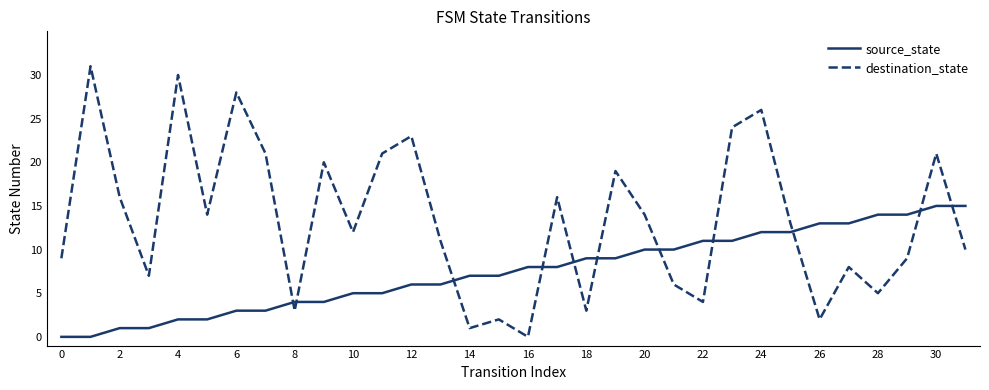

What is the average value of the source_state series?

8